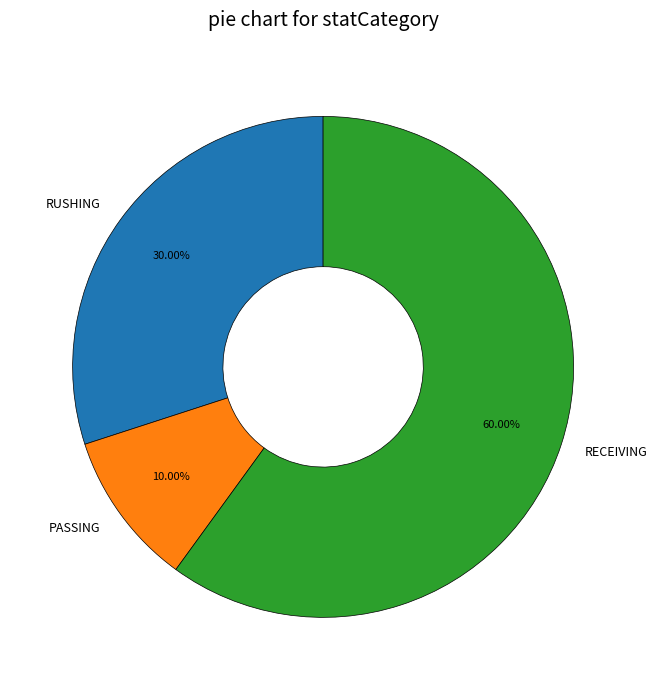

Rank the categories by value from lowest to highest.

PASSING, RUSHING, RECEIVING